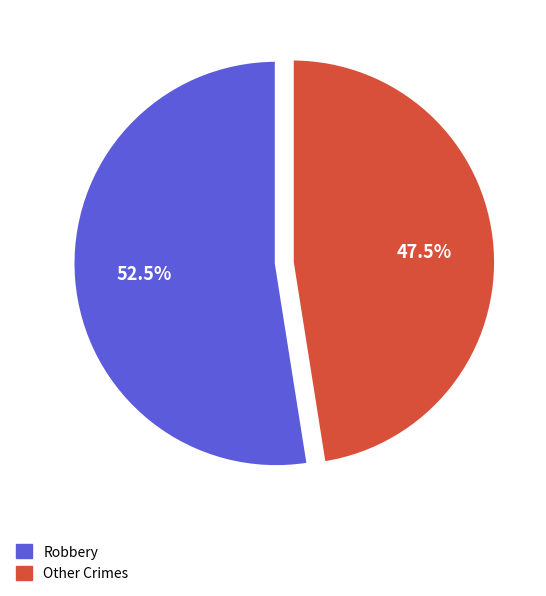

What is the smallest slice in the pie chart?

Other Crimes